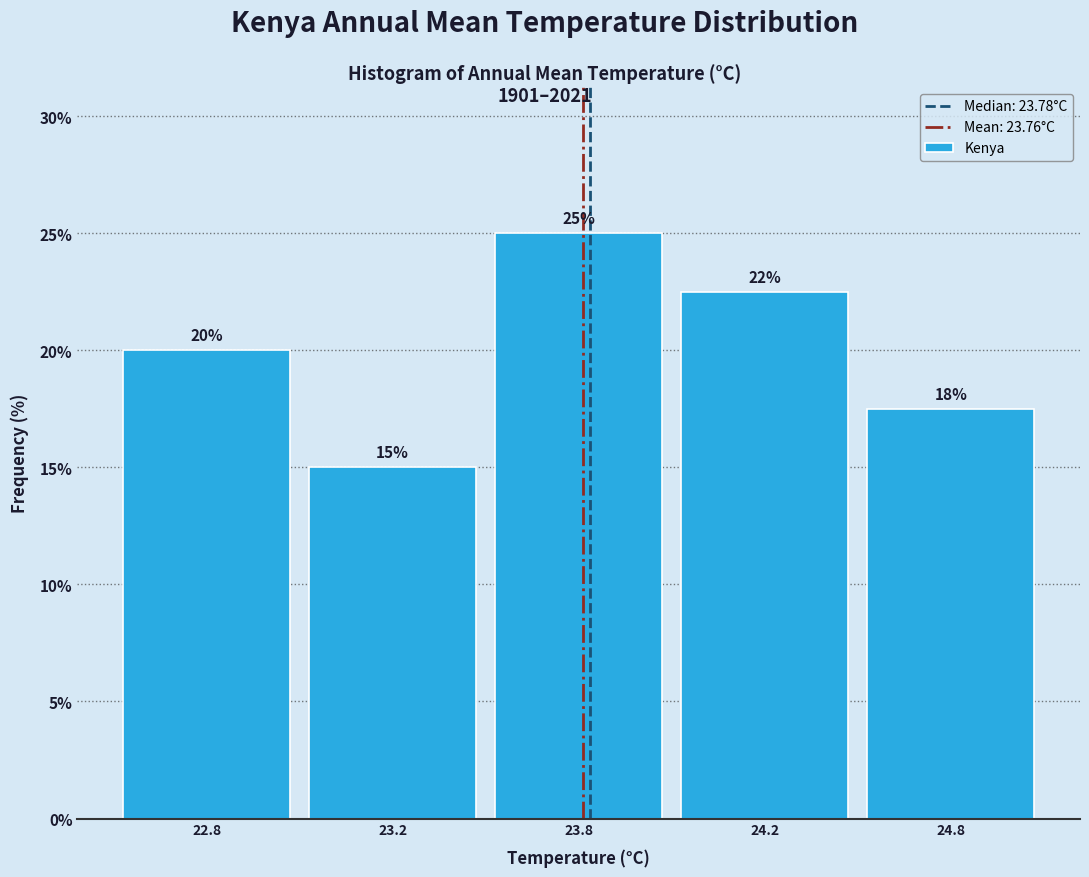

Which has a higher value, 23.8 or 23.2?

23.8